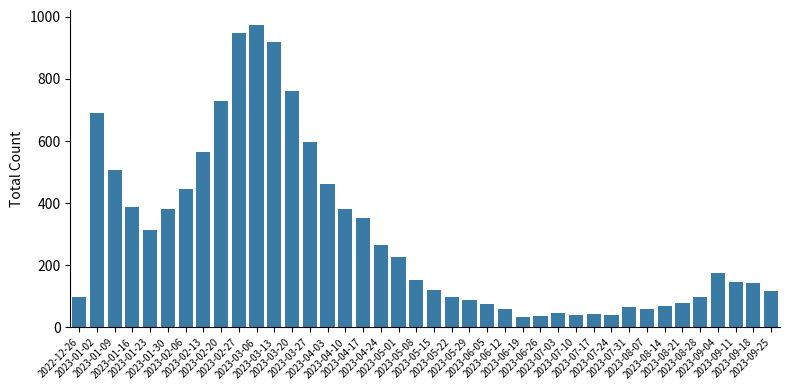

What is the difference between the second highest and second lowest values?

911